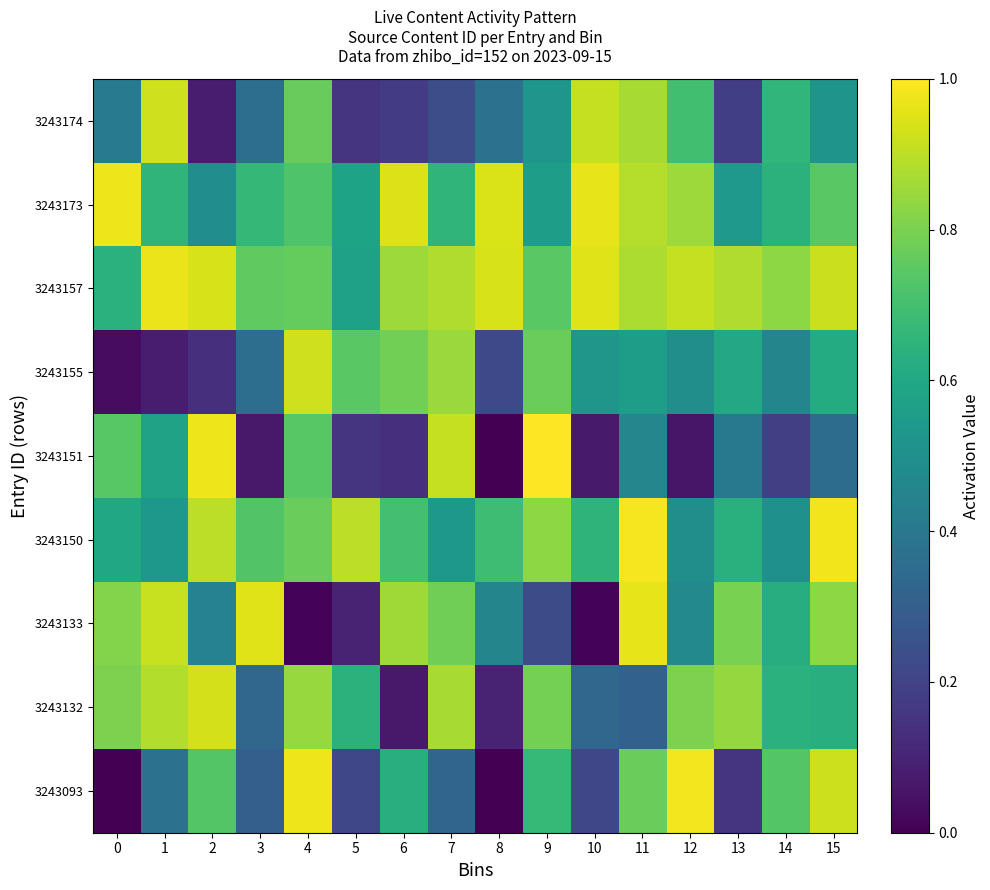

What is the total value across all series at 14?

5.3